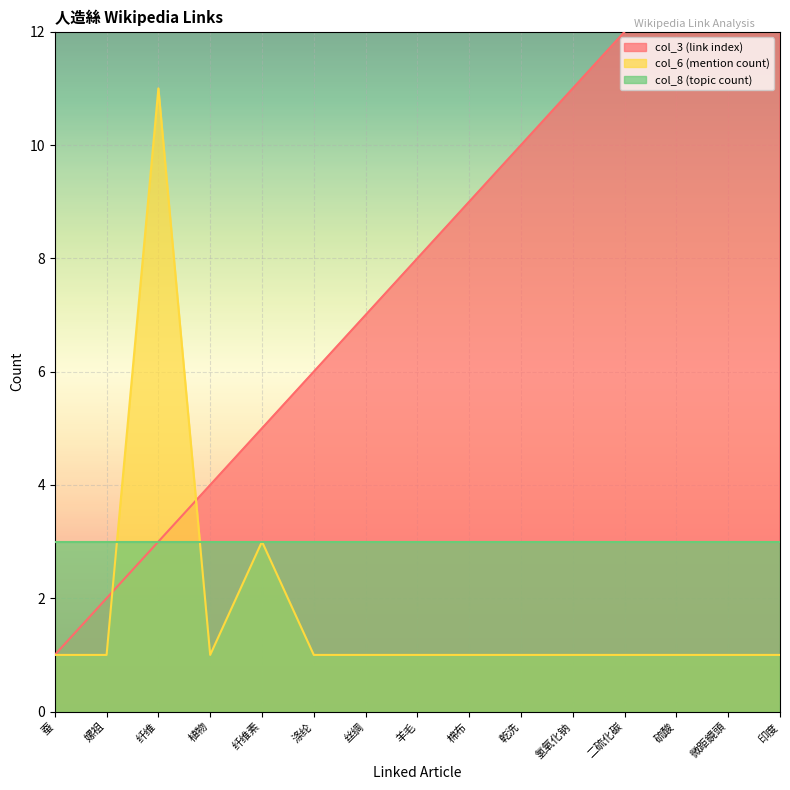

What is the average value of the col_6 (mention count) series?

2